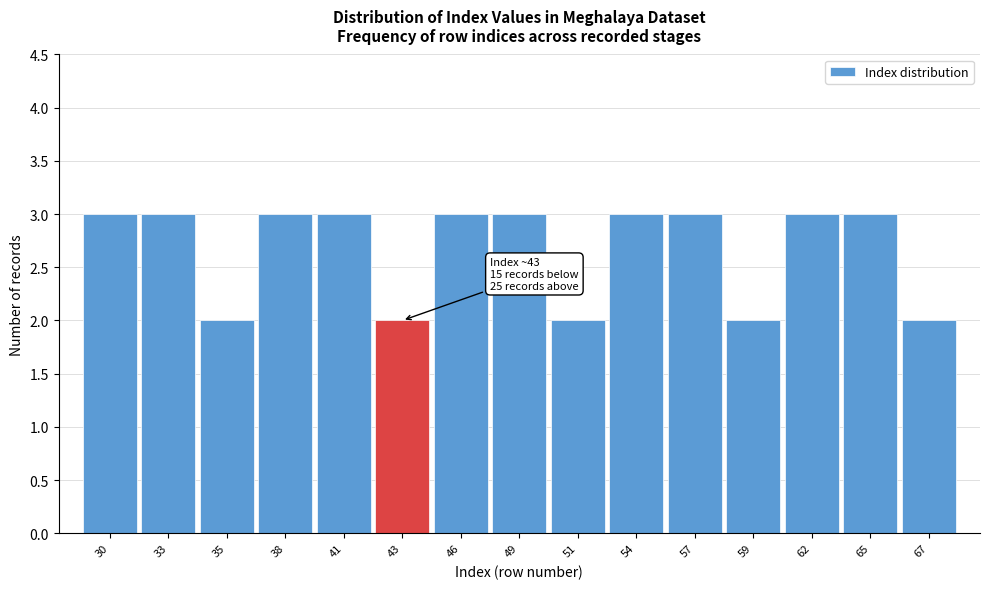

Reading left to right, list all the values displayed in this chart.

30=3	33=3	35=2	38=3	41=3	43=2	46=3	49=3	51=2	54=3	57=3	59=2	62=3	65=3	67=2